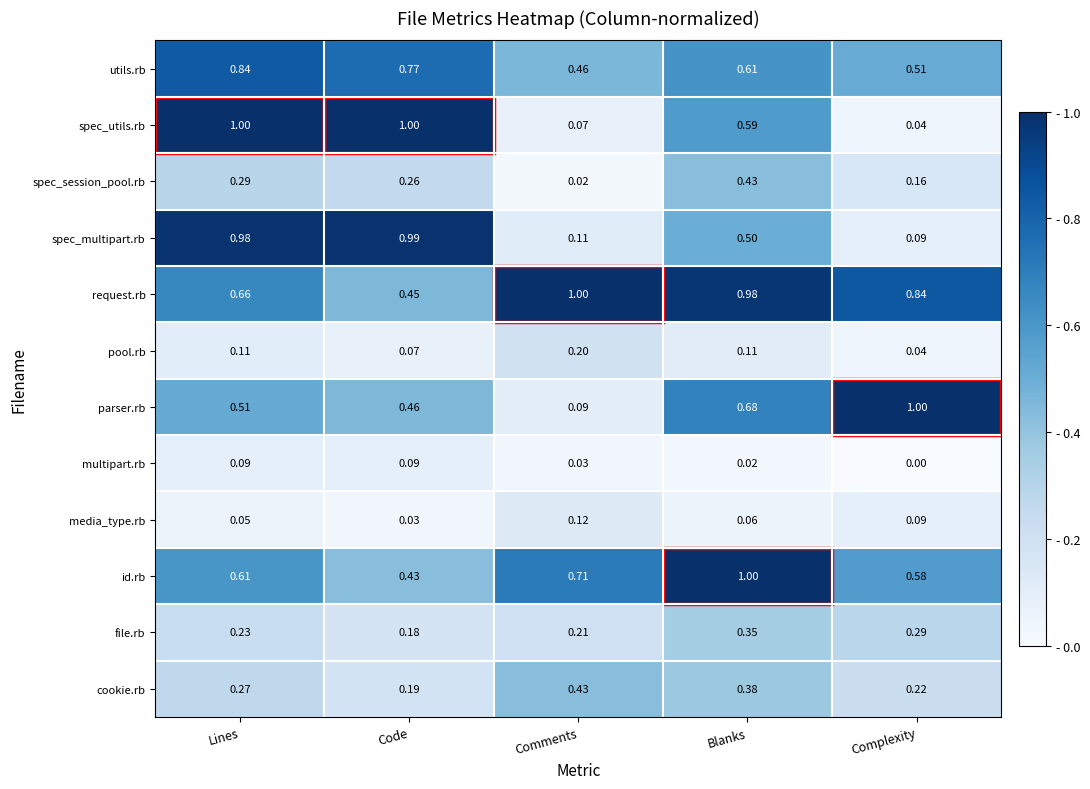

Rank the series at Lines from highest to lowest value.

spec_utils.rb, spec_multipart.rb, utils.rb, request.rb, id.rb, parser.rb, spec_session_pool.rb, cookie.rb, file.rb, pool.rb, multipart.rb, media_type.rb